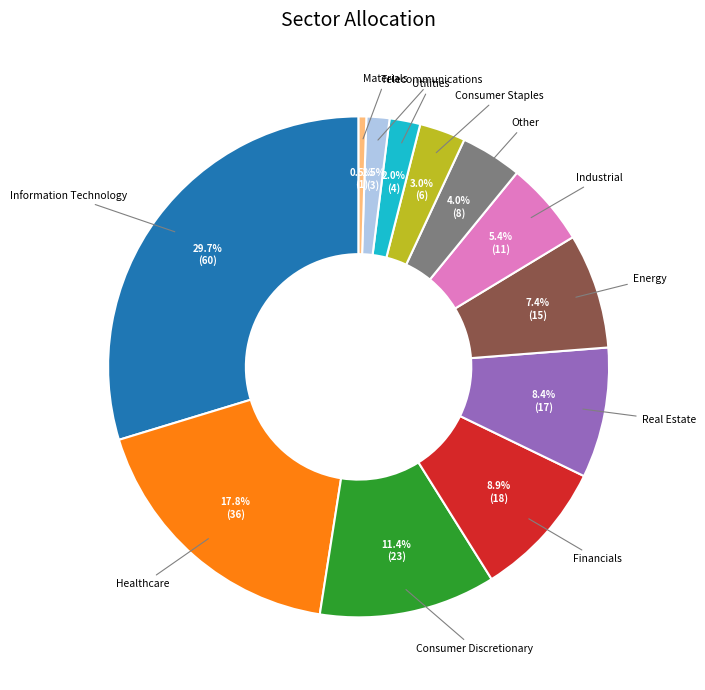

Is there any slice that represents more than half of the pie?

No